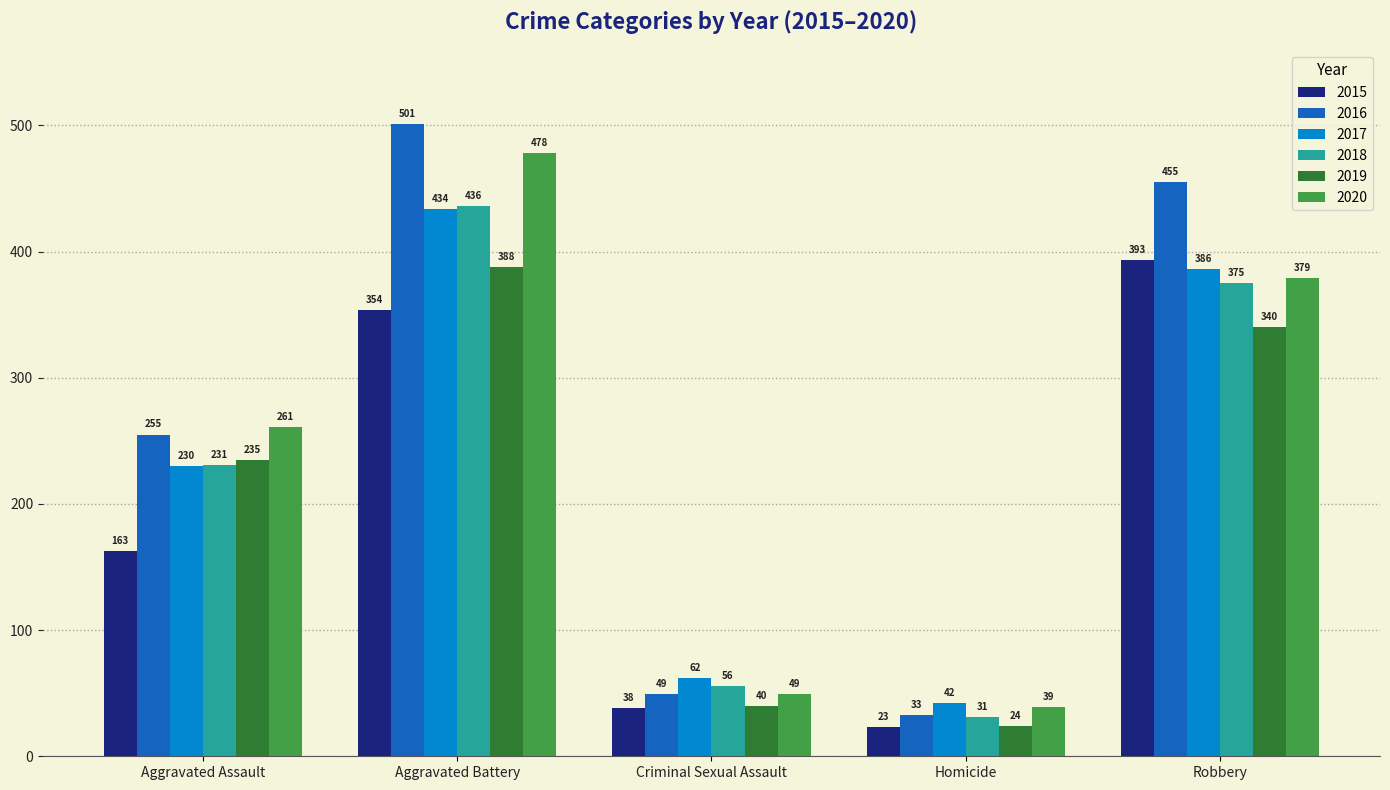

Is it true that 2016 equals 455 at Robbery?

True